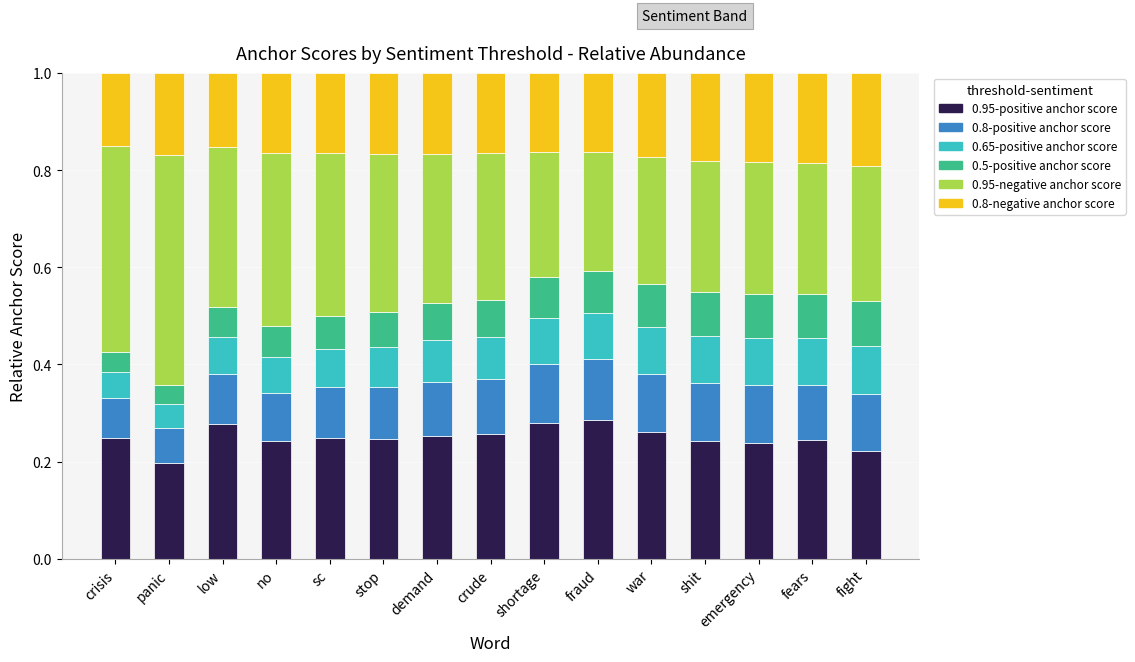

Which category has the lowest value in the 0.95-positive anchor score series?

panic